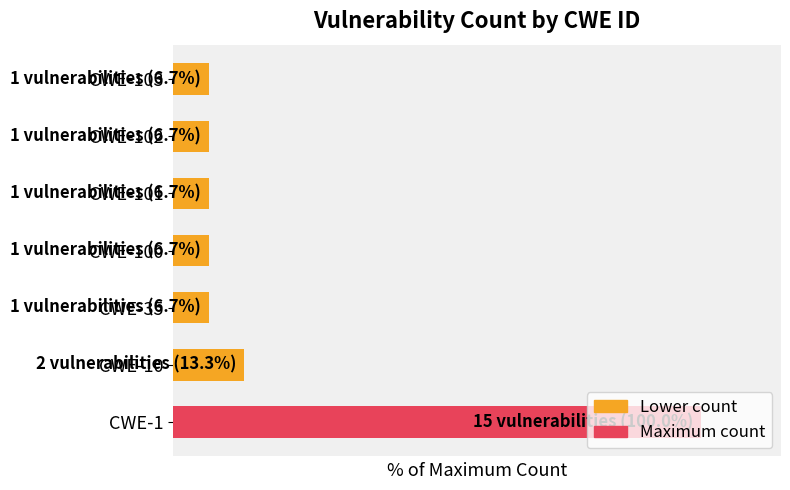

What is the sum of all values?

146.7